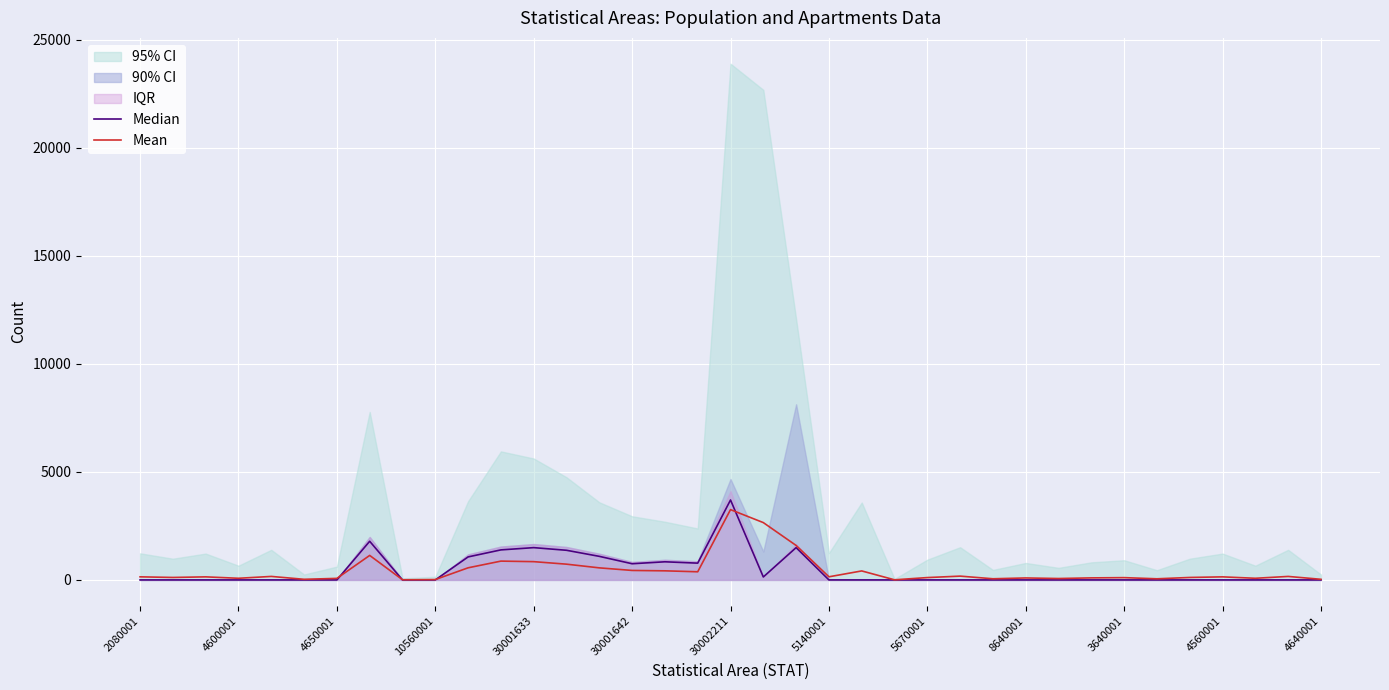

What is the highest value of the Mean series?

3252.7